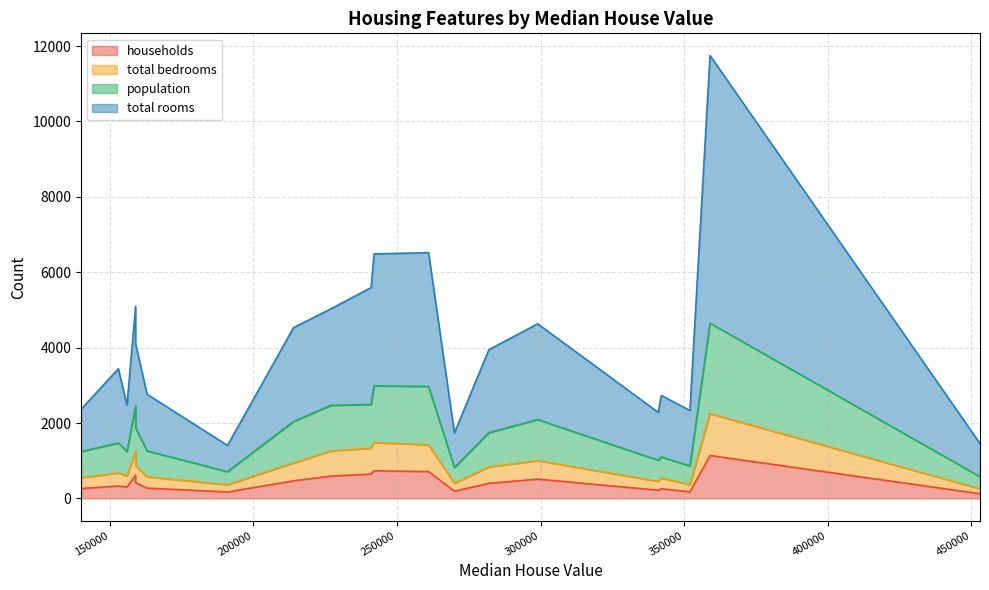

Rank the series by their maximum value, from lowest to highest.

total bedrooms, households, population, total rooms